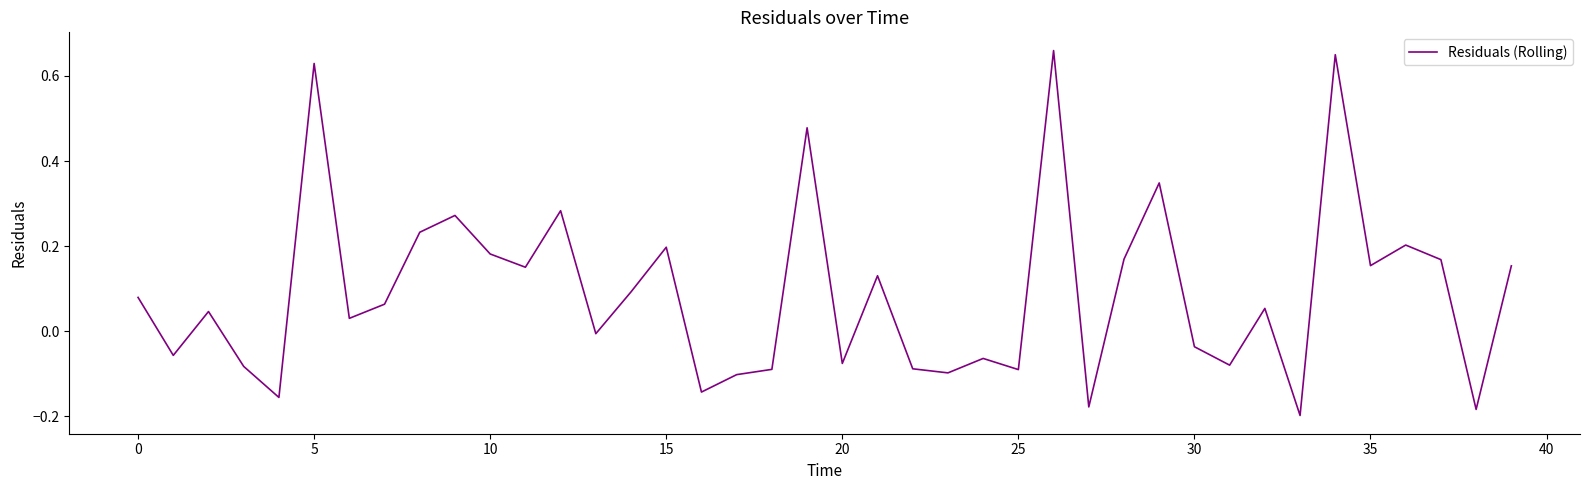

How many lines are shown in the chart?

1